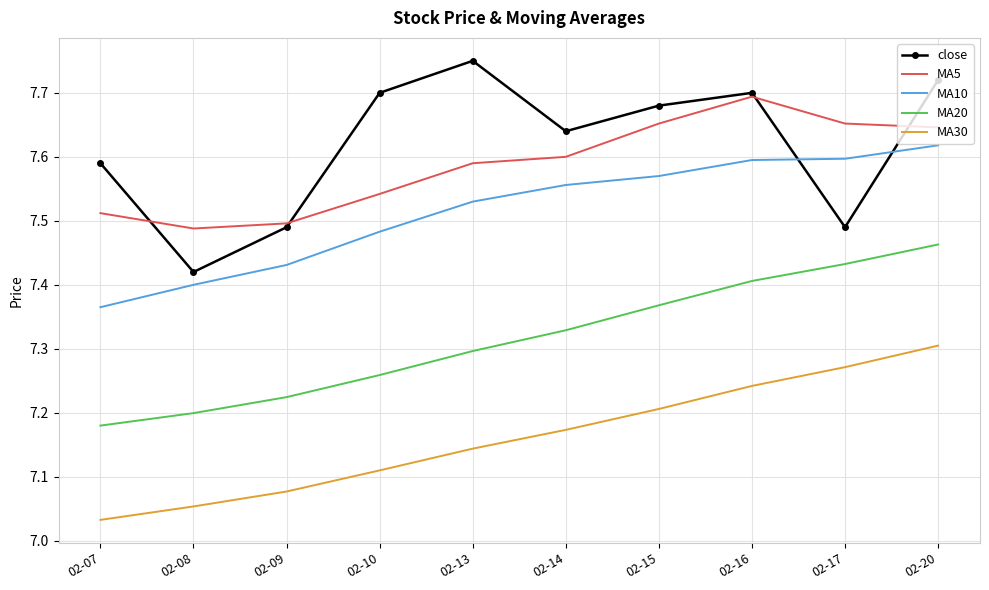

True or false: close has more than 1 interior local peaks.

True